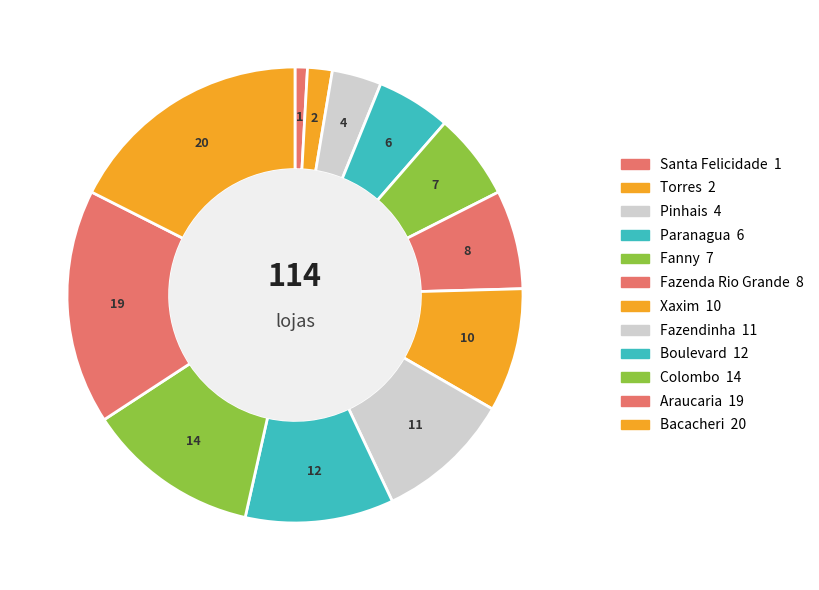

Which slice is the smallest?

Santa Felicidade